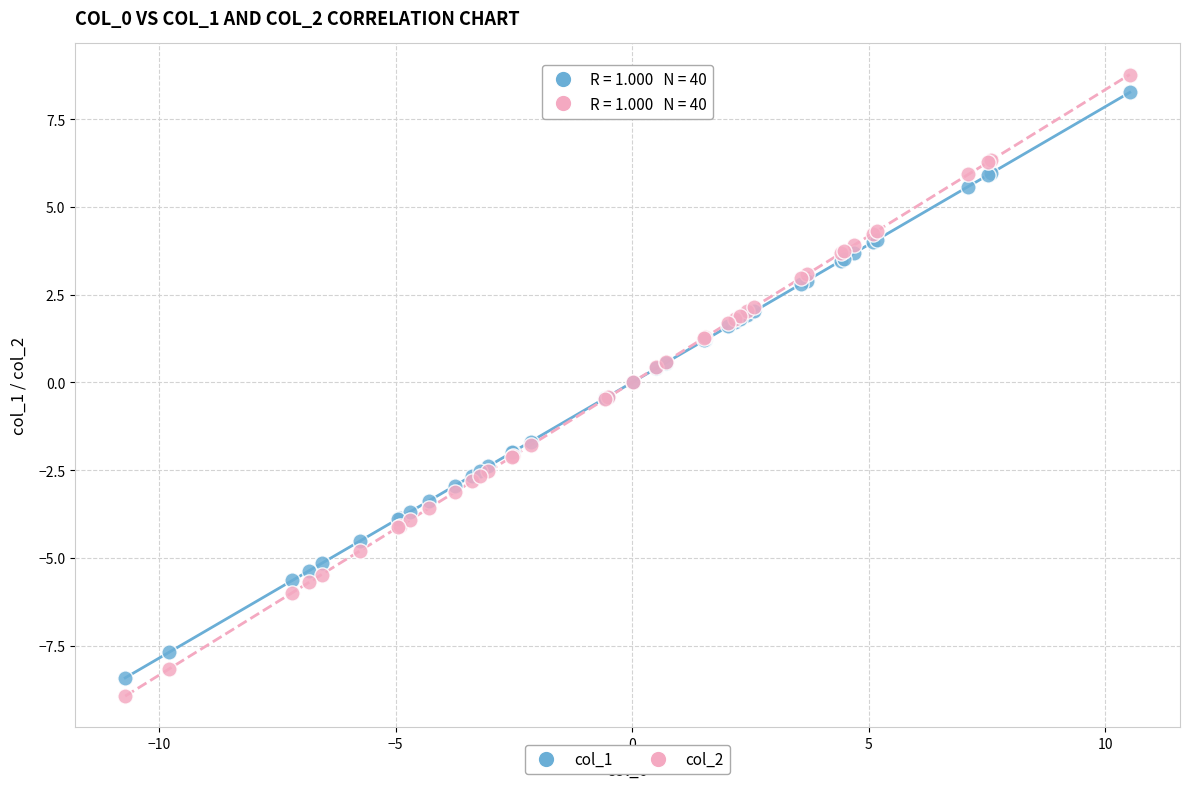

What is the X range (max minus min) for the scatter plot?

21.2